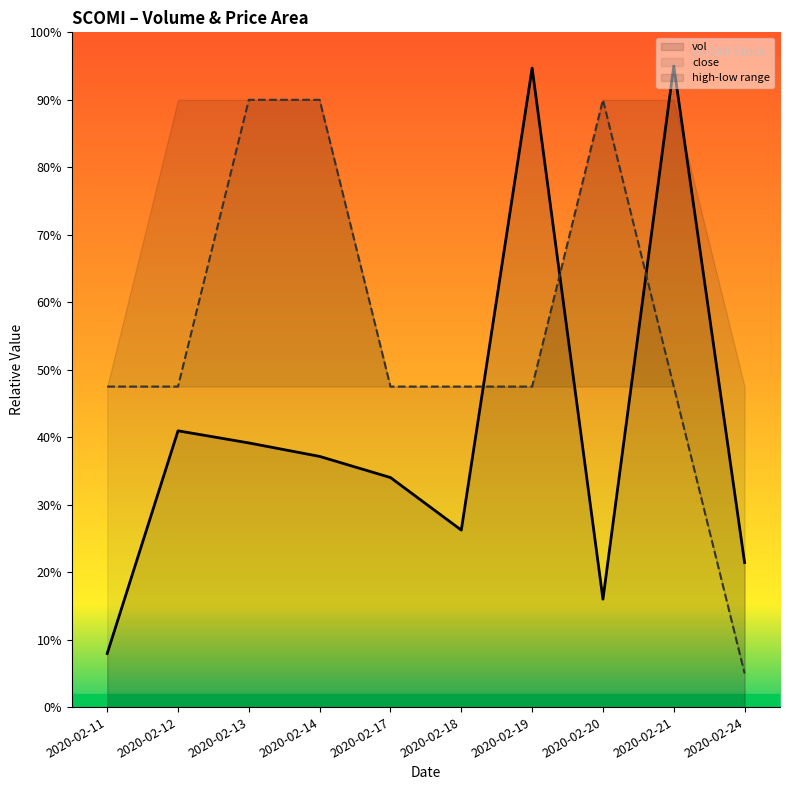

Which series has the widest spread of values?

vol